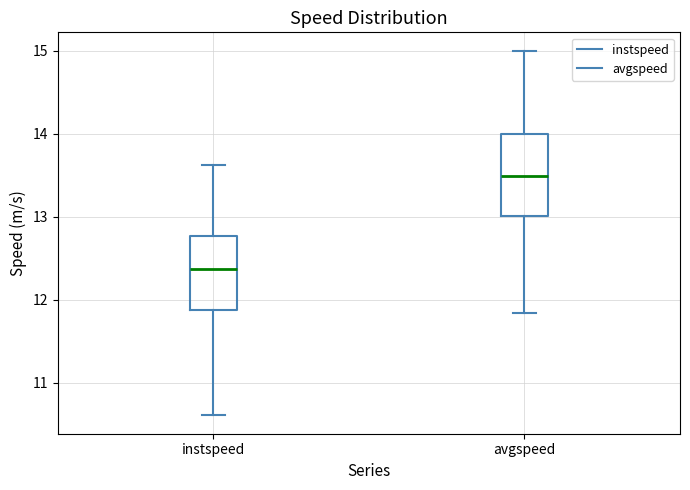

Where is the upper edge of the box for avgspeed on the y-axis? The values are not printed on the chart, so give them approximately, as read against the axis.

14.0